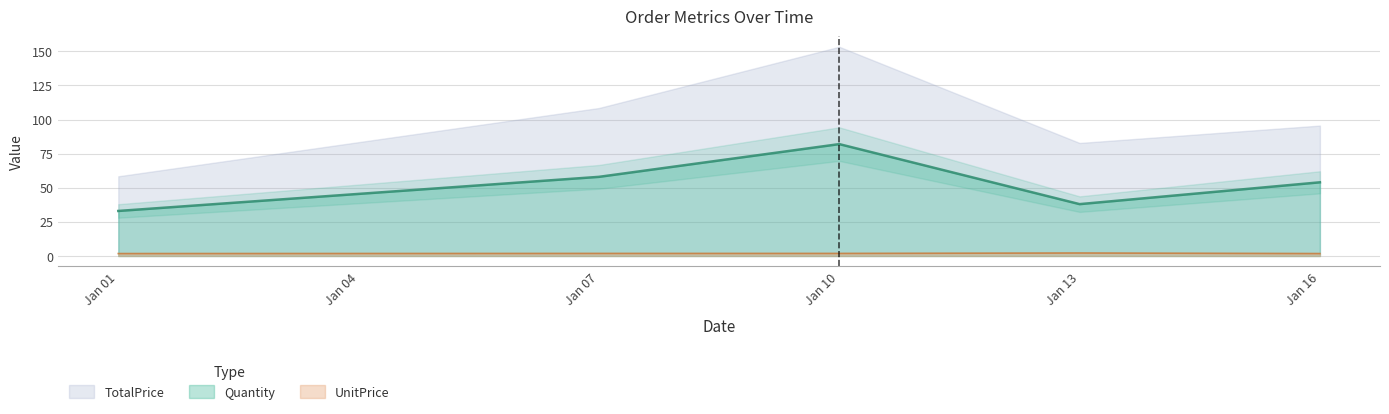

What is the value of the Quantity point at the 2nd from the left?

58.0